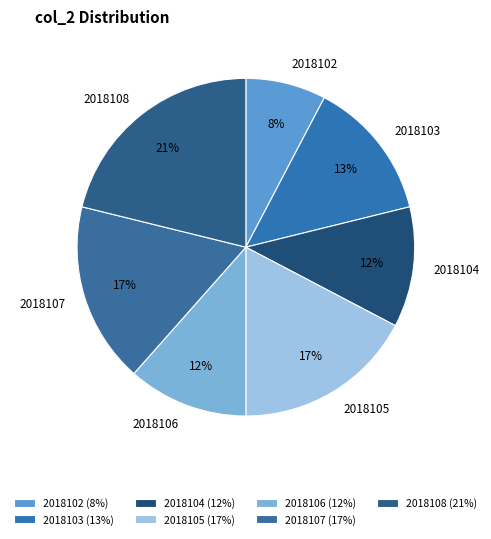

Which category has the biggest portion of the pie?

2018108